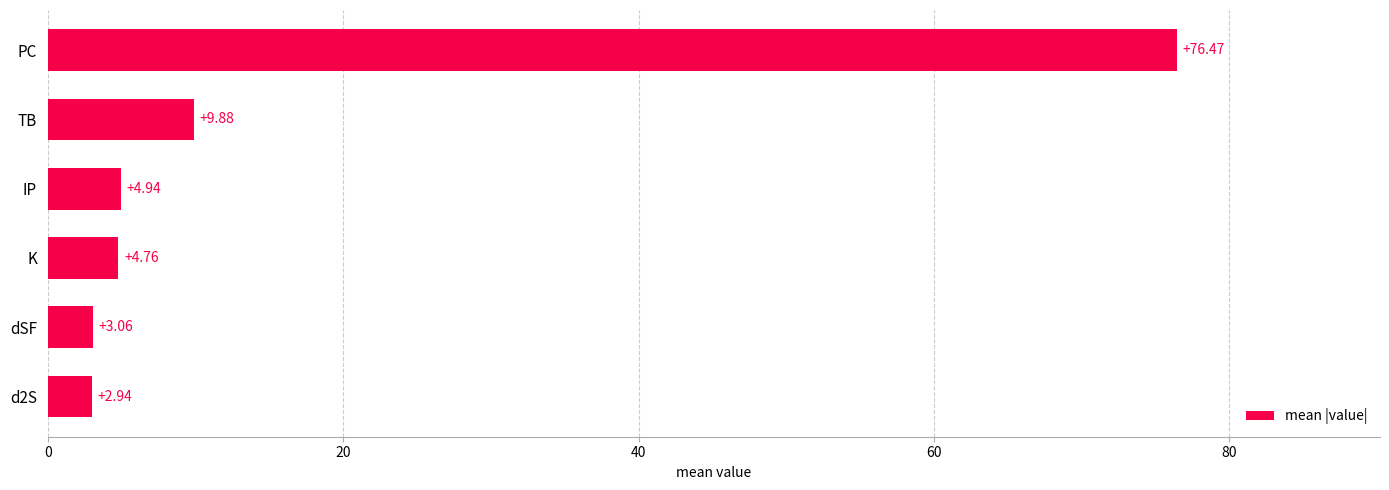

At which label is the value closest to 39?

TB